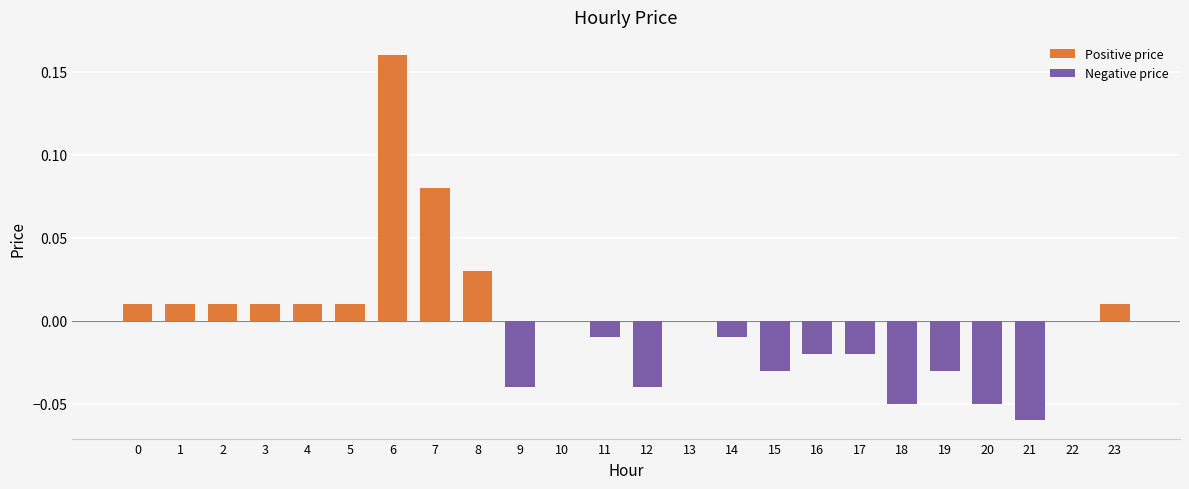

Which label corresponds to the largest value in the chart?

6